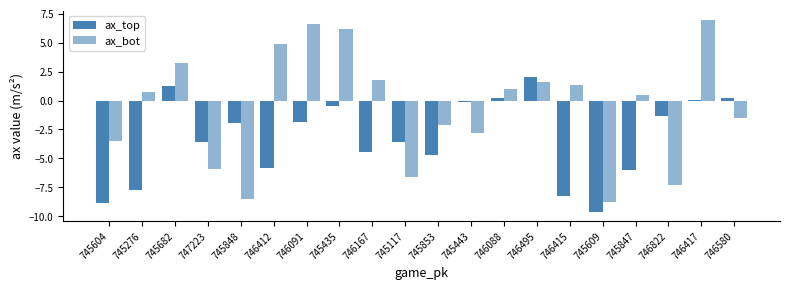

How many bars are there in total?

40